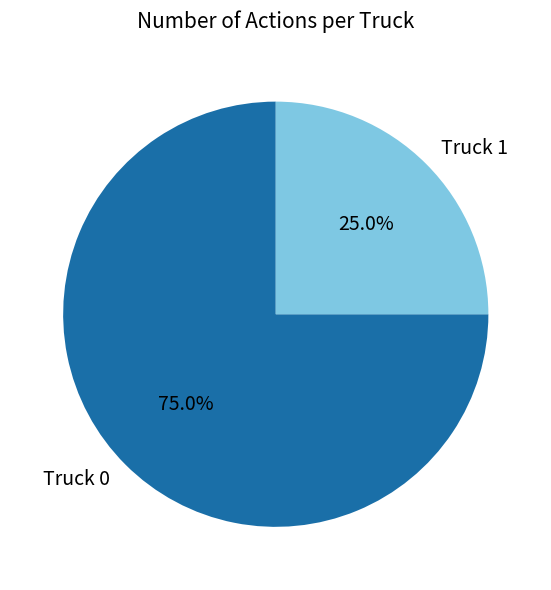

What is the largest slice in the pie chart?

Truck 0